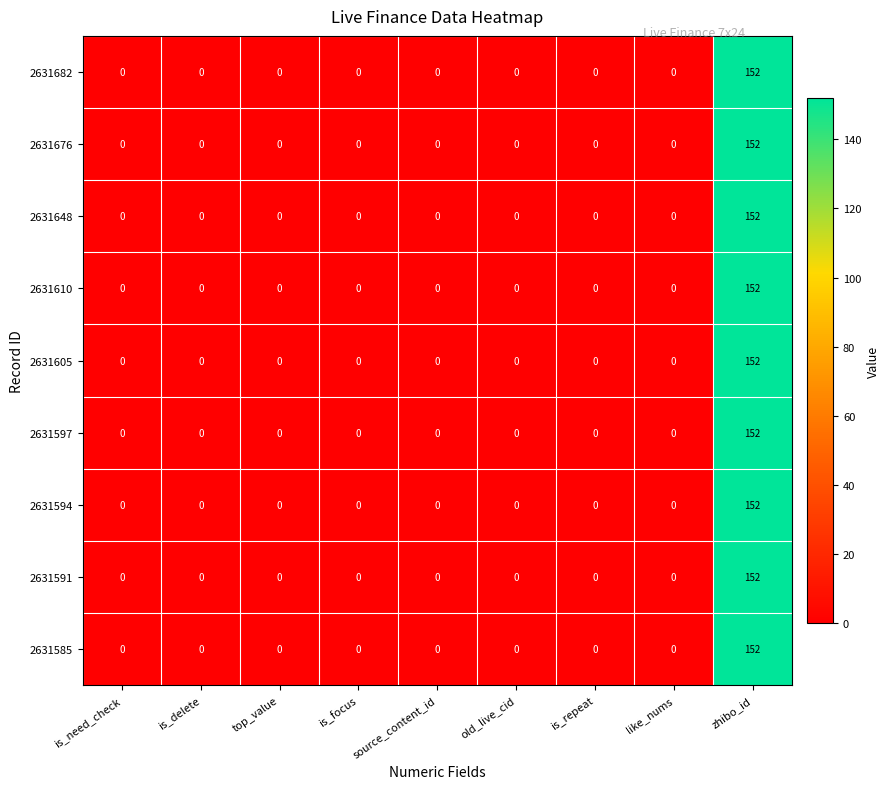

The value of 2631648 at zhibo_id is 234. True or false?

False